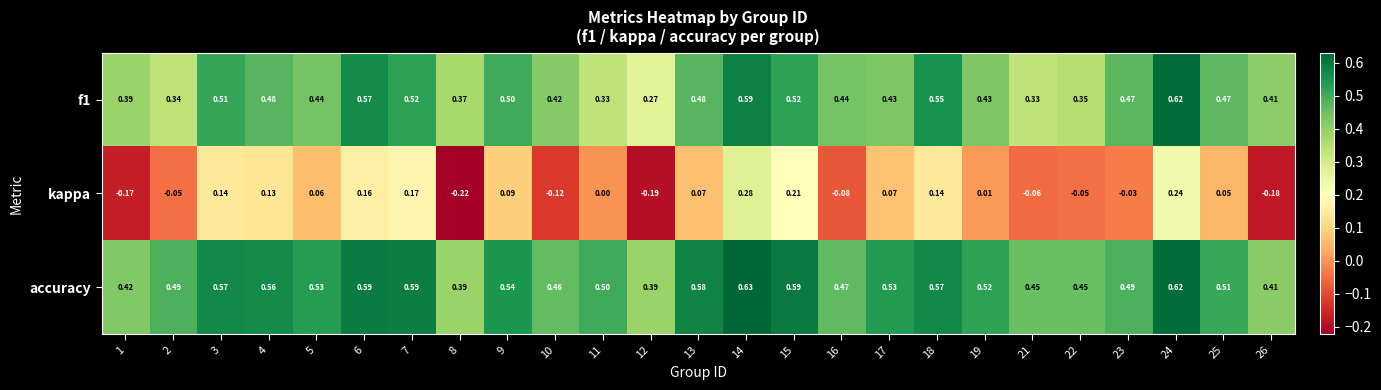

Which series changed the most between 3 and 12?

kappa